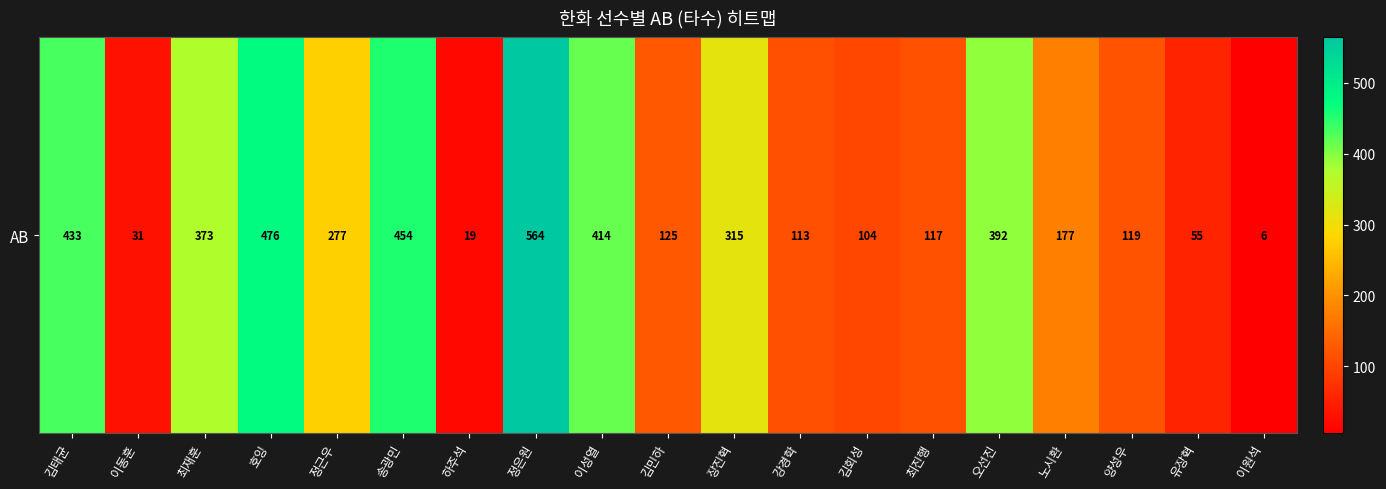

Reading right to left, what are all the values shown in this chart?

이원석=6	유장혁=55	양성우=119	노시환=177	오선진=392	최진행=117	김회성=104	강경학=113	장진혁=315	김민하=125	이성열=414	정은원=564	하주석=19	송광민=454	정근우=277	호잉=476	최재훈=373	이동훈=31	김태균=433